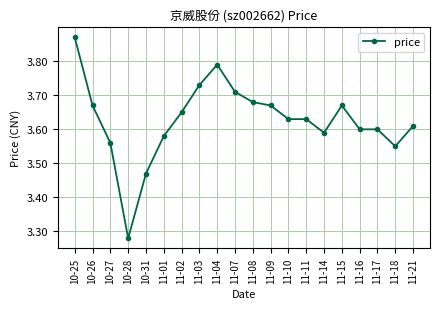

True or false: the data shows 3.6 at 11-17.

True